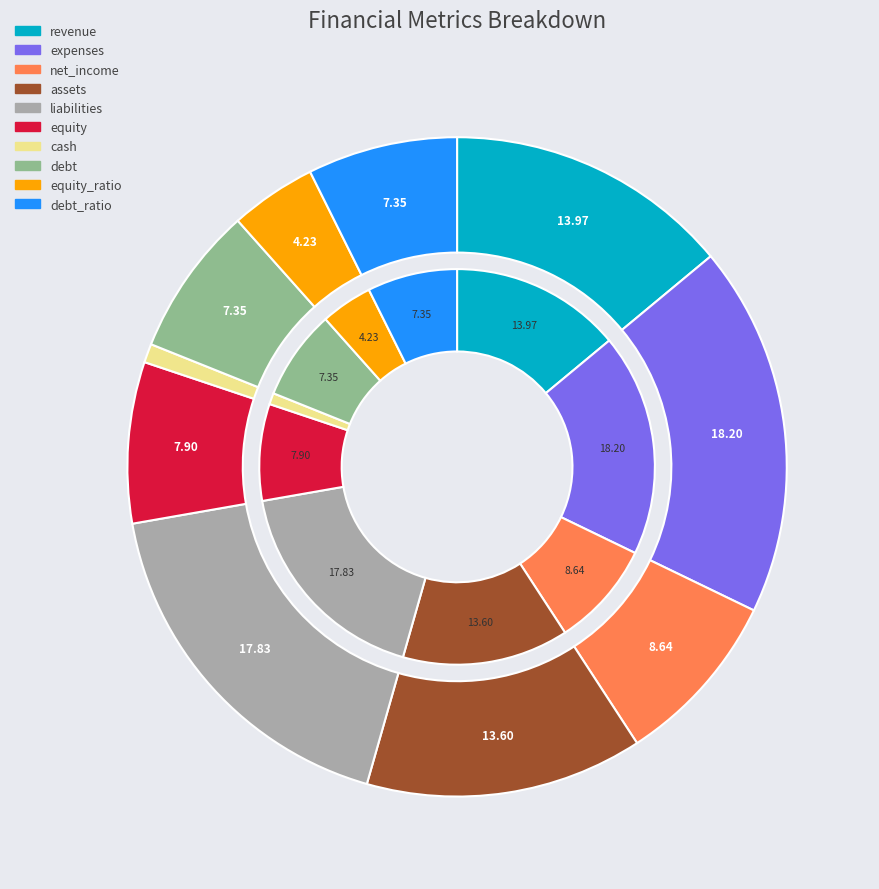

To the nearest percent, what is the difference between the liabilities and net_income slice percentages?

9%